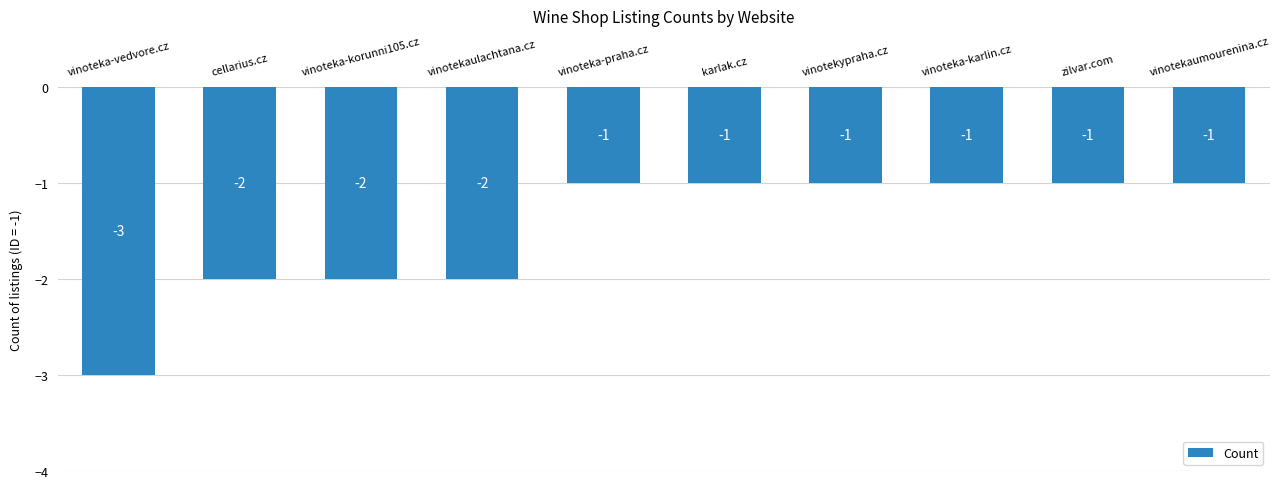

What position from the right is vinoteka-praha.cz?

6